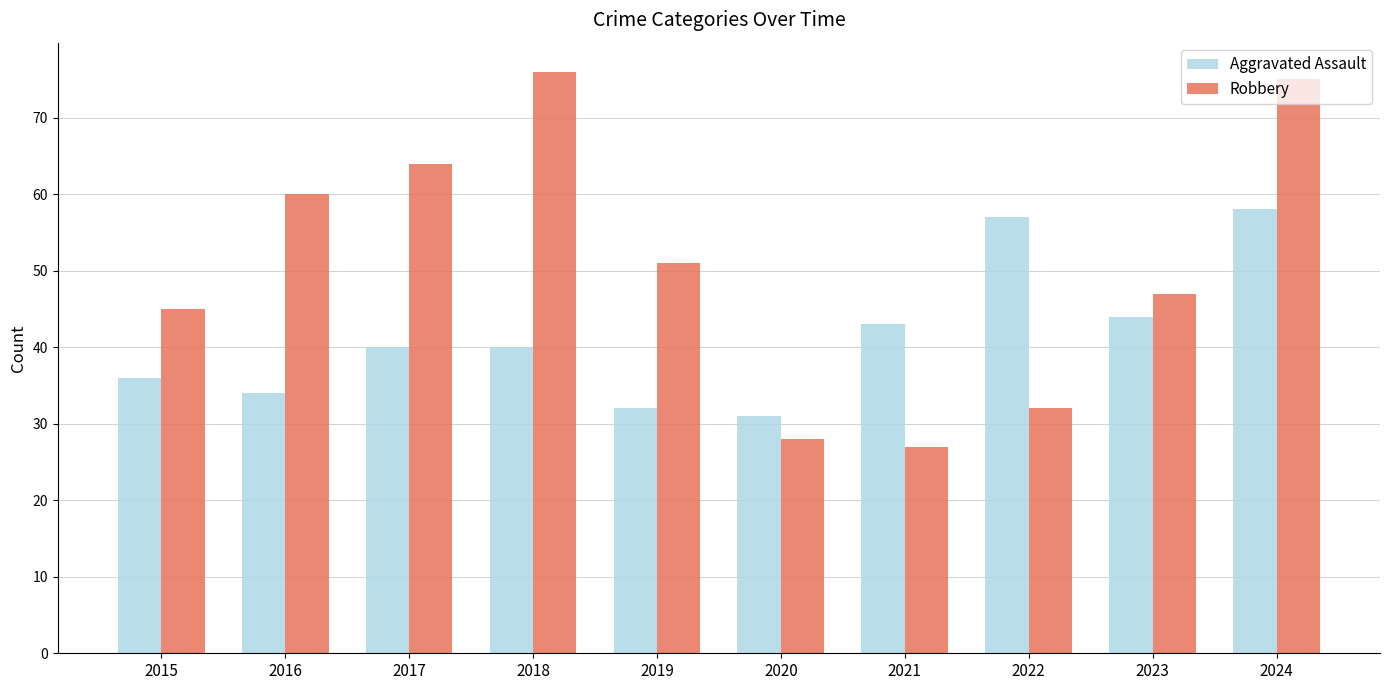

True or false: Robbery has a value of 78 at 2019.

False